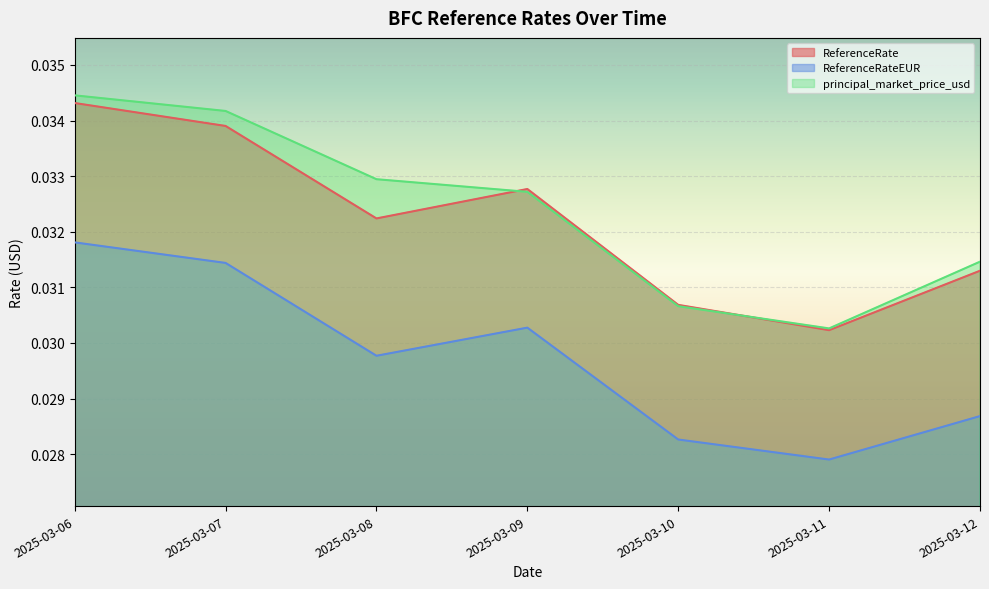

Count the ReferenceRateEUR values in the range 0 to 1.

7